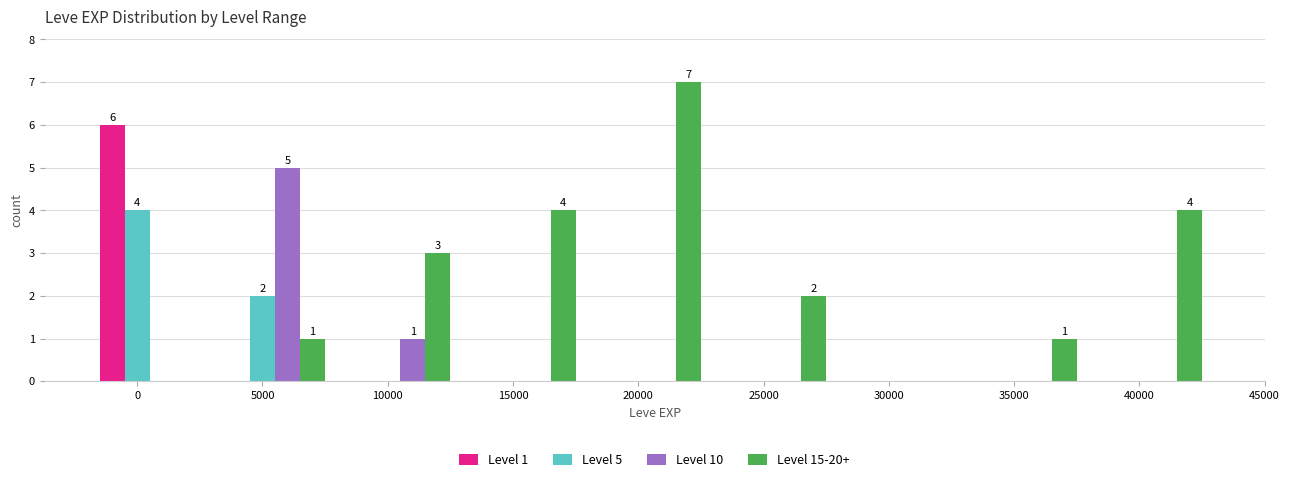

What is the total value across all series at 20000?

7